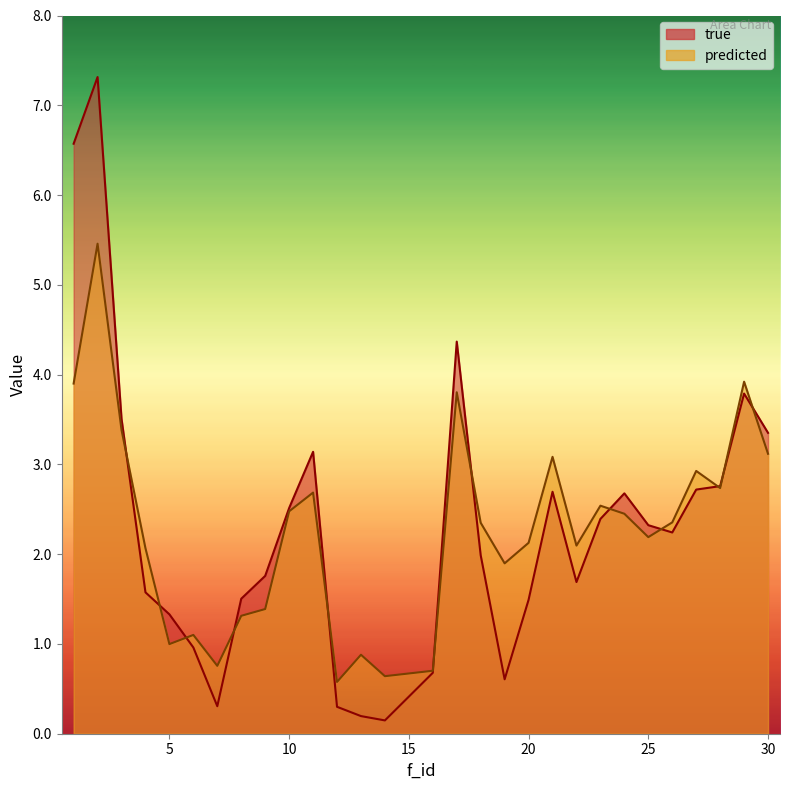

Reading left to right, what are all the values shown in this chart?

true: 6.6	7.3	3.5	1.6	1.3	1.0	0.3	1.5	1.8	2.5	3.1	0.3	0.2	0.1	0.7	4.4	2.0	0.6	1.5	2.7	1.7	2.4	2.7	2.3	2.2	2.7	2.8	3.8	3.4
predicted: 3.9	5.5	3.4	2.1	1.0	1.1	0.8	1.3	1.4	2.5	2.7	0.6	0.9	0.6	0.7	3.8	2.3	1.9	2.1	3.1	2.1	2.5	2.5	2.2	2.4	2.9	2.7	3.9	3.1